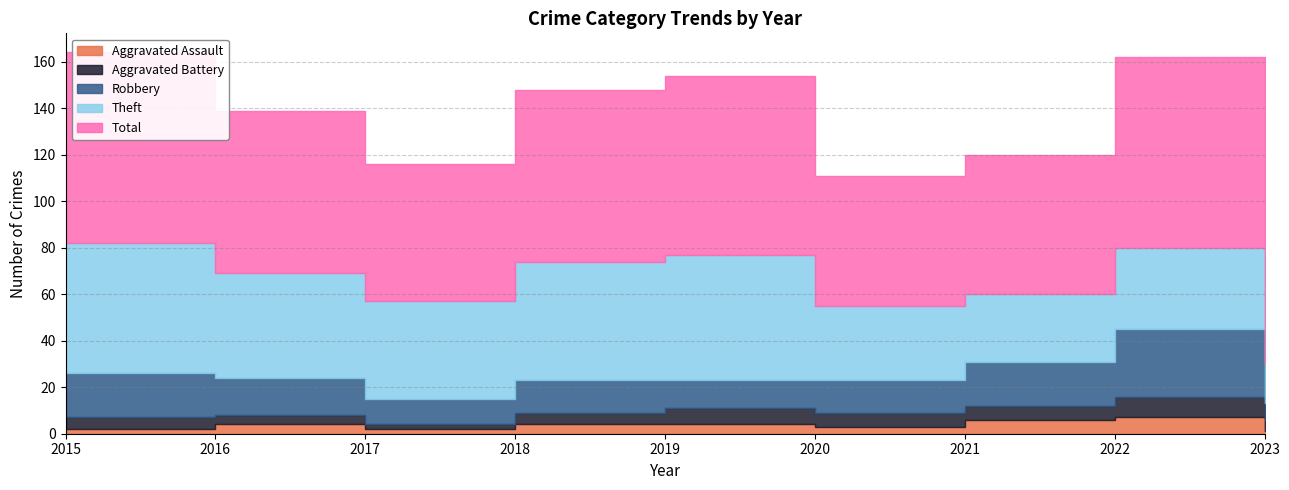

What is the difference between the highest and lowest values at 2021?

54